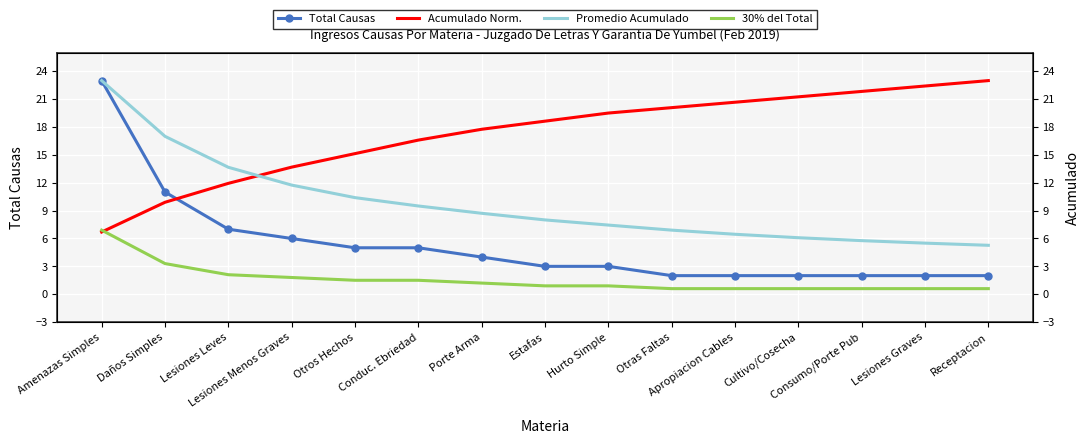

Reading left to right, extract all data points from this chart.

Total Causas: 23.0	11.0	7.0	6.0	5.0	5.0	4.0	3.0	3.0	2.0	2.0	2.0	2.0	2.0	2.0
Acumulado Norm.: 6.7	9.9	11.9	13.7	15.1	16.6	17.8	18.6	19.5	20.1	20.7	21.3	21.8	22.4	23.0
Promedio Acumulado: 23.0	17.0	13.7	11.8	10.4	9.5	8.7	8.0	7.4	6.9	6.5	6.1	5.8	5.5	5.3
30% del Total: 6.9	3.3	2.1	1.8	1.5	1.5	1.2	0.9	0.9	0.6	0.6	0.6	0.6	0.6	0.6